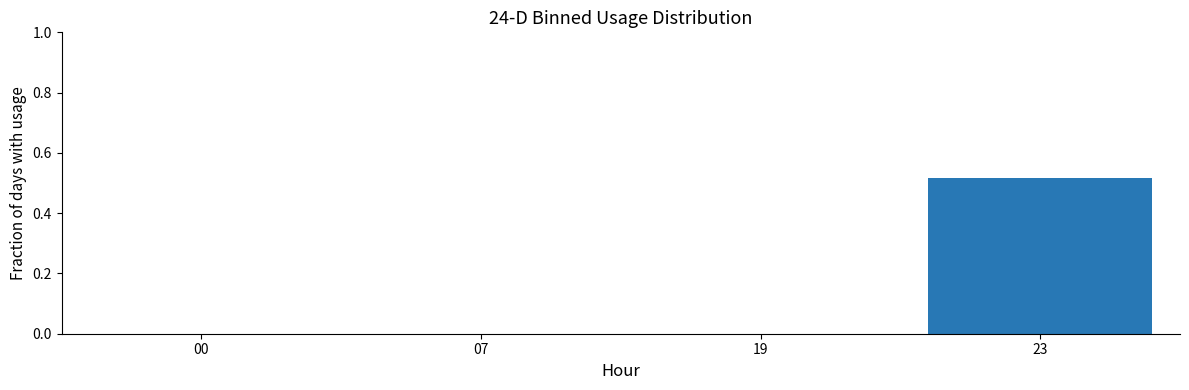

At which category does the chart reach its peak across all series?

23